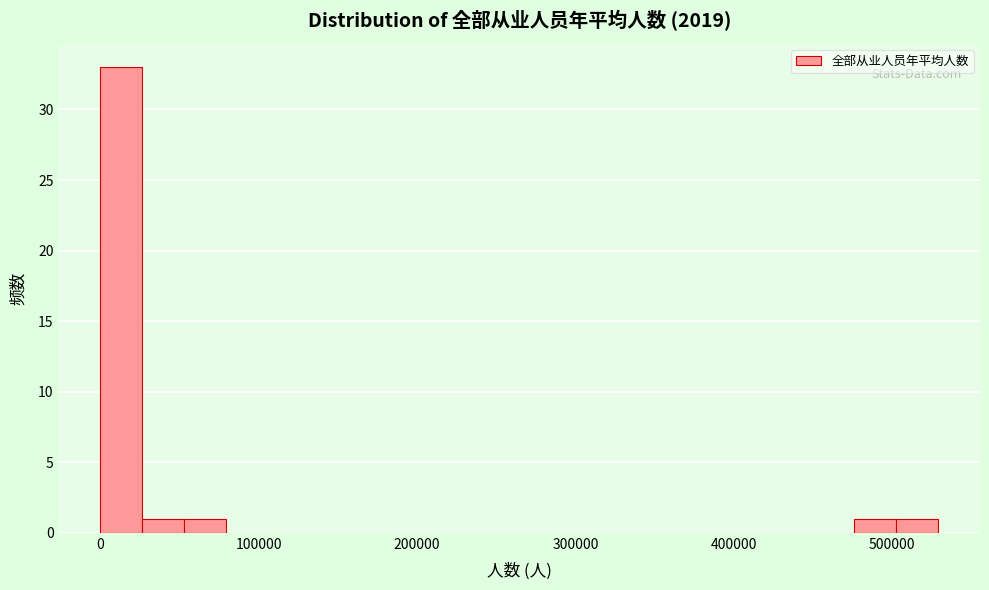

Read against the x-axis, roughly where is the centre of the tallest bar?

10000